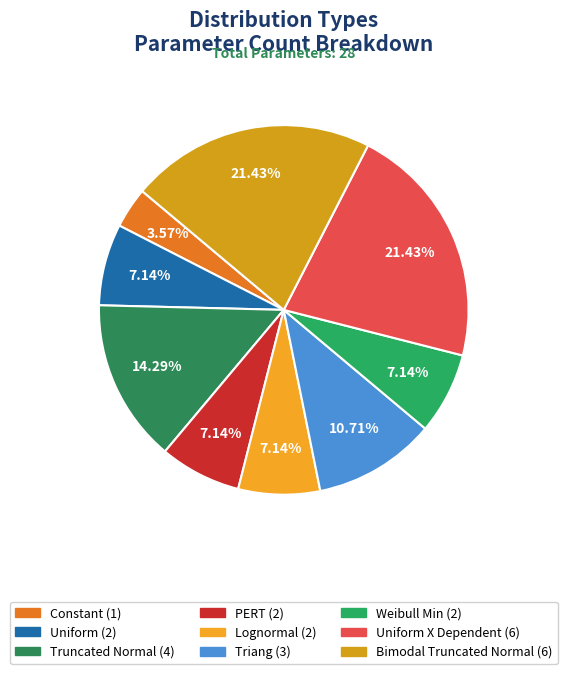

Count the number of slices in the pie.

9